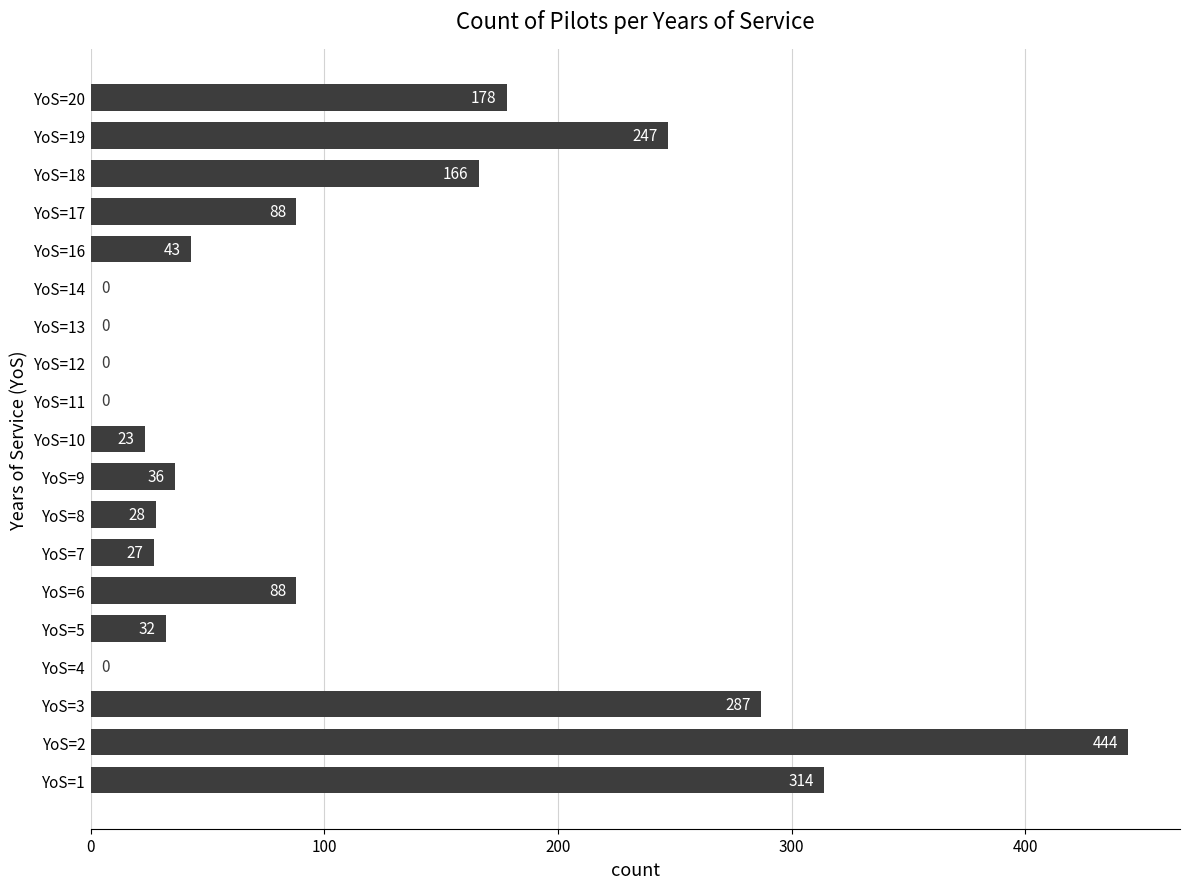

Approximately how many times larger is the value at YoS=20 compared to YoS=3?

0.6